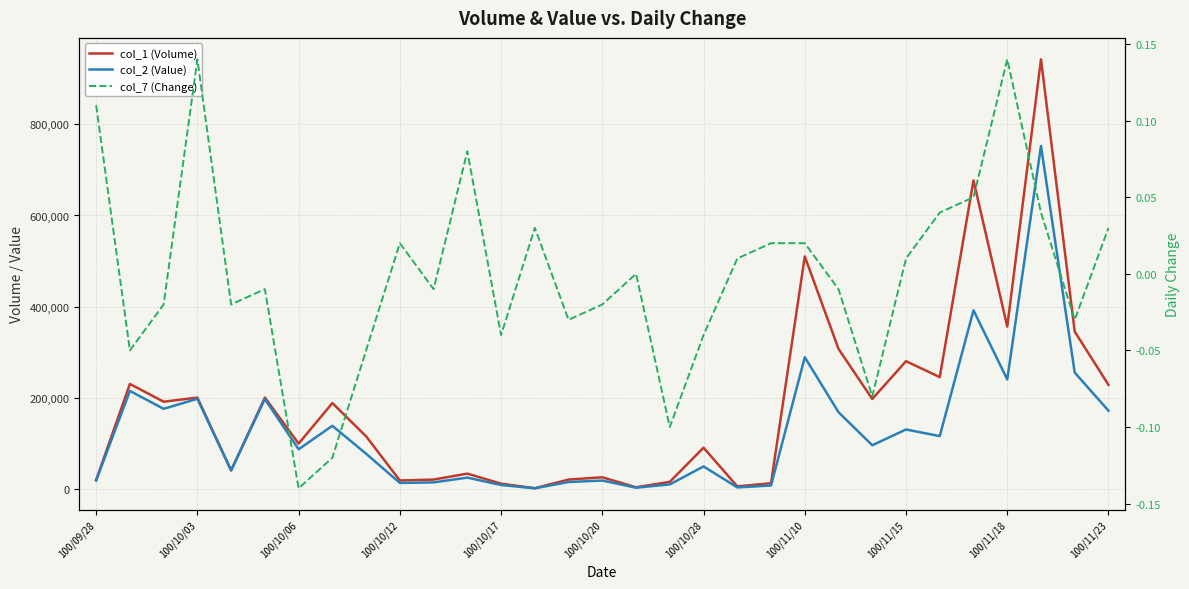

How many distinct data groups are displayed?

3